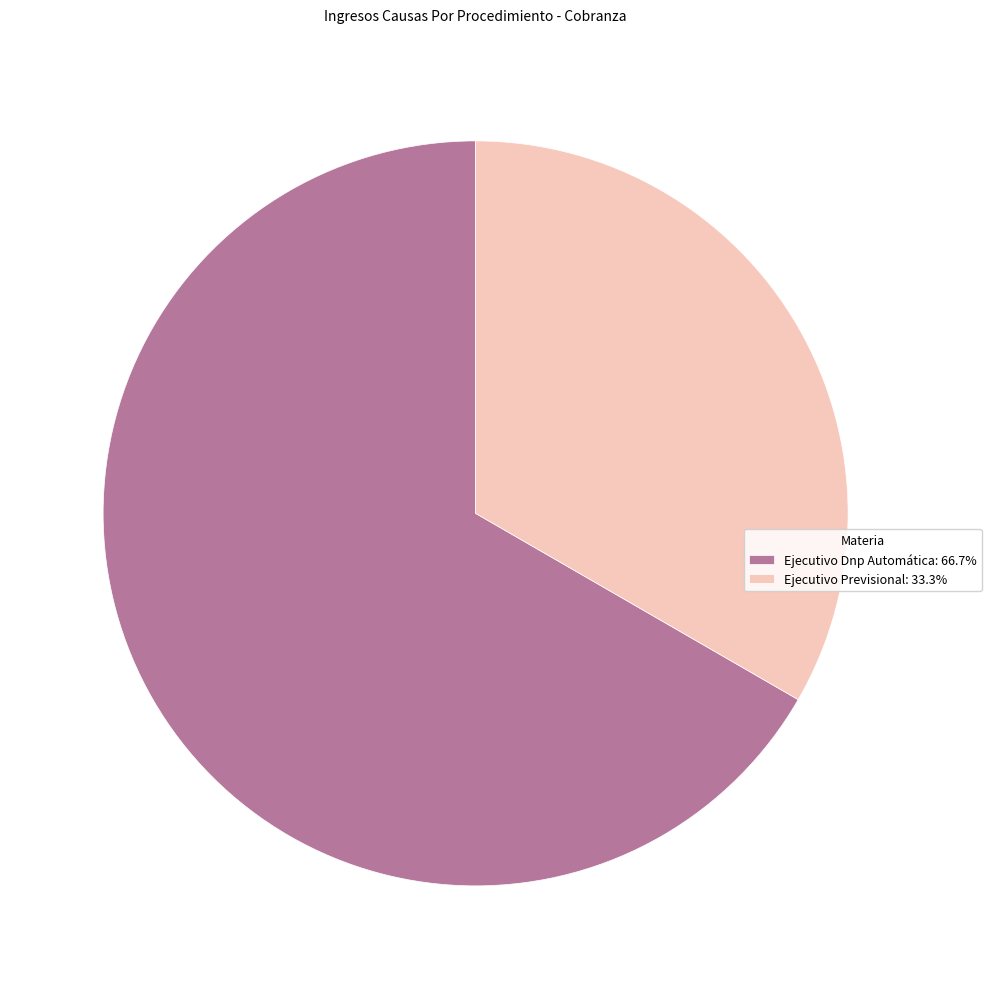

Approximately how many times larger is the value at Ejecutivo Dnp Automática: 66.7% compared to Ejecutivo Previsional: 33.3%?

2.0